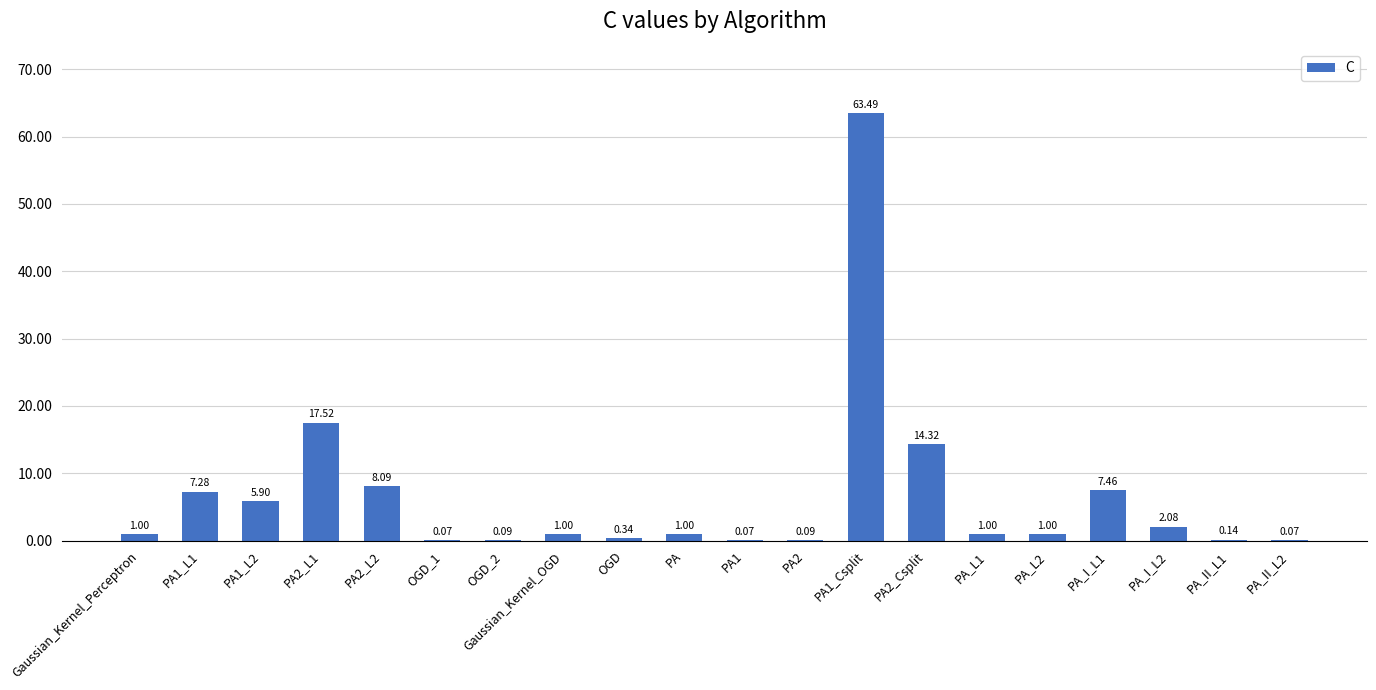

Does the chart contain stacked bars?

No